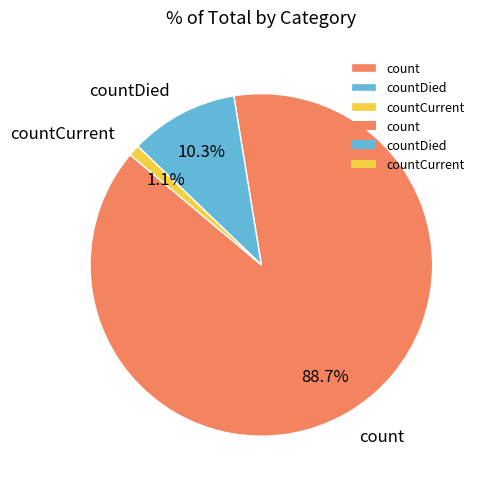

To the nearest percent, what is the average slice percentage?

33%